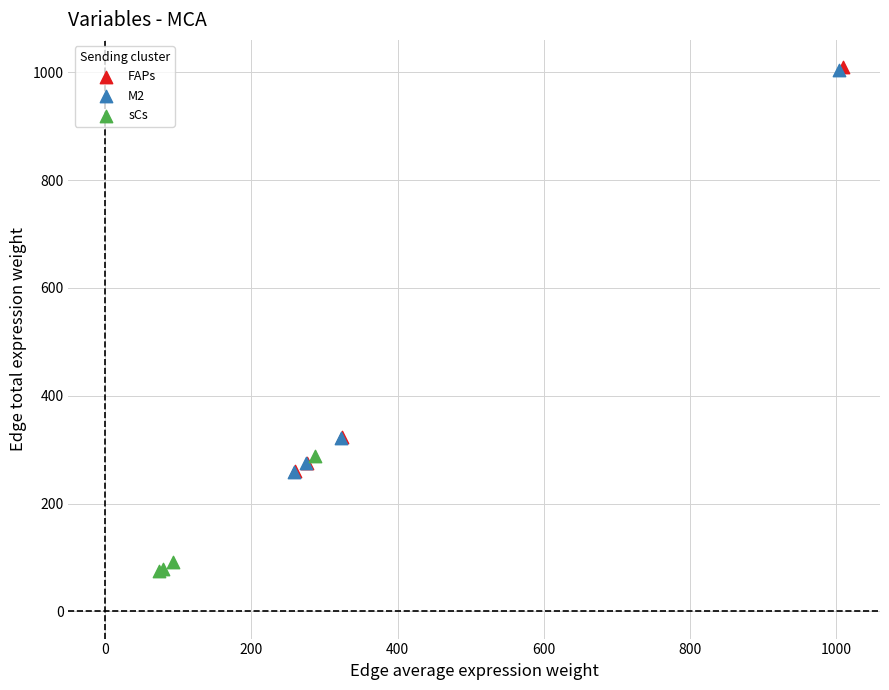

Which series reaches the minimum Y coordinate?

sCs